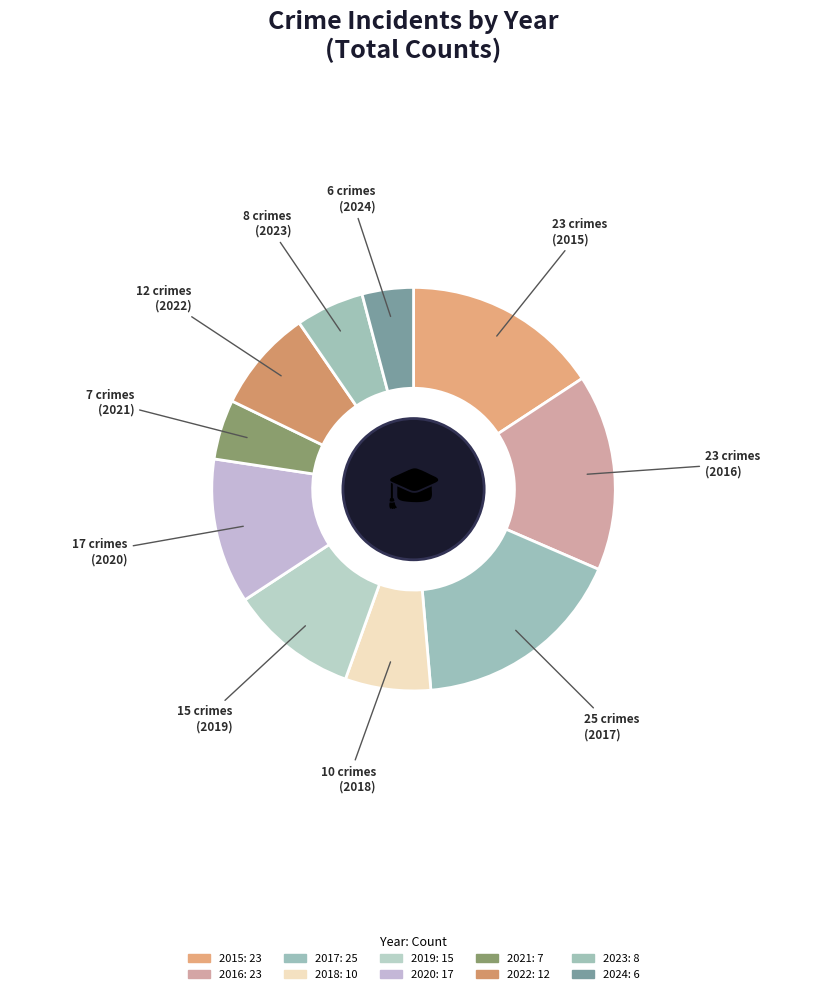

To the nearest percent, what is the combined percentage of 2024 and 2020?

16%